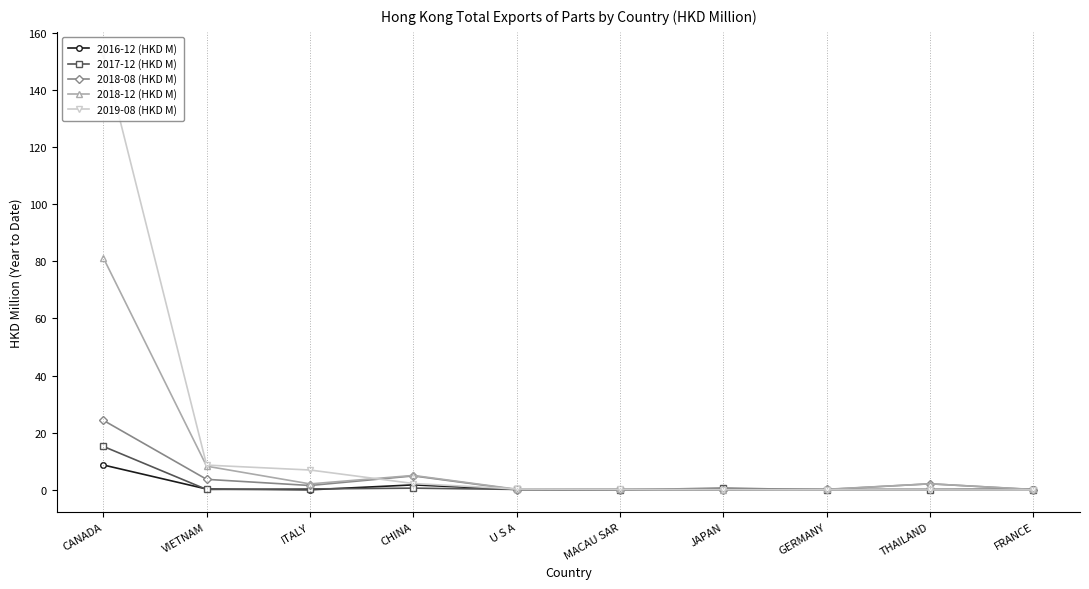

Is it true that 2017-12 (HKD M) equals 0.4 at ITALY?

True